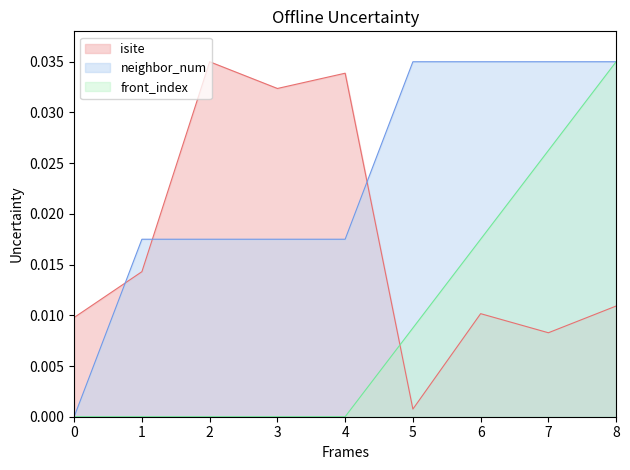

How many values in the front_index series exceed 0?

4